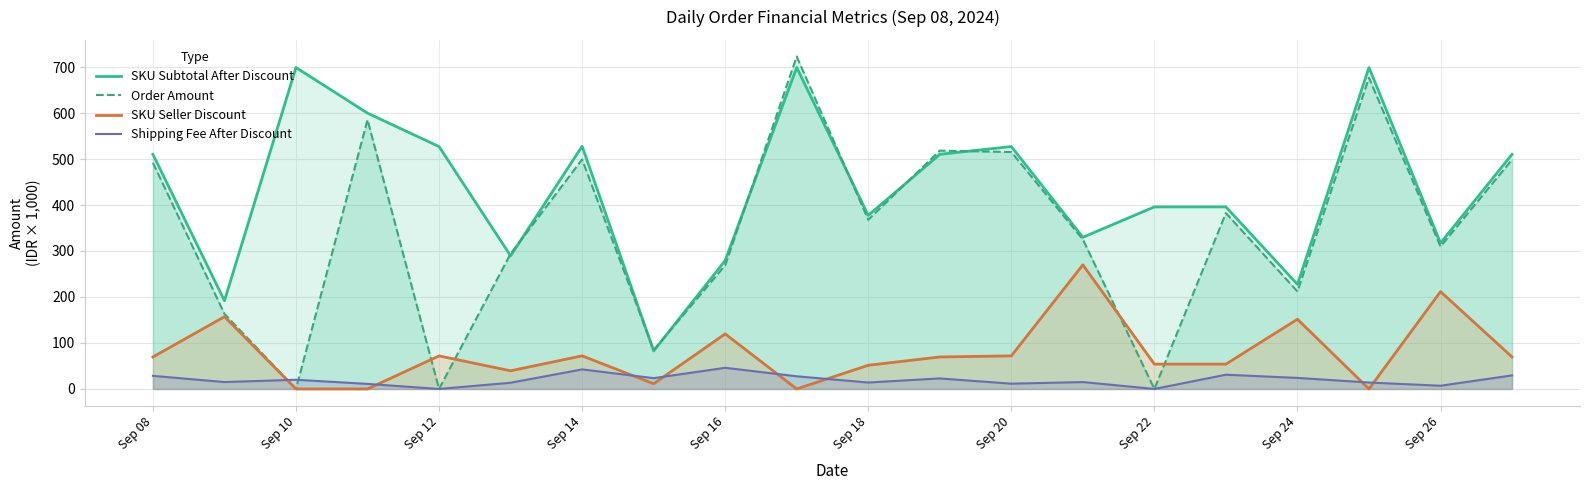

After their last crossing, which series has the higher values: Shipping Fee After Discount or SKU Seller Discount?

SKU Seller Discount